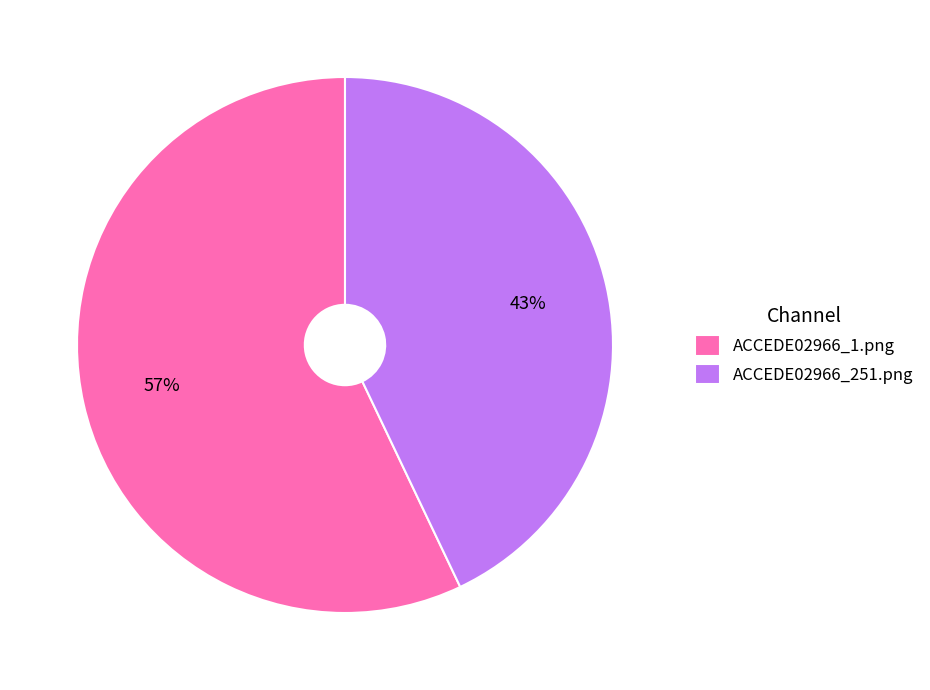

To the nearest percent, what percentage of the pie is ACCEDE02966_1.png?

57%